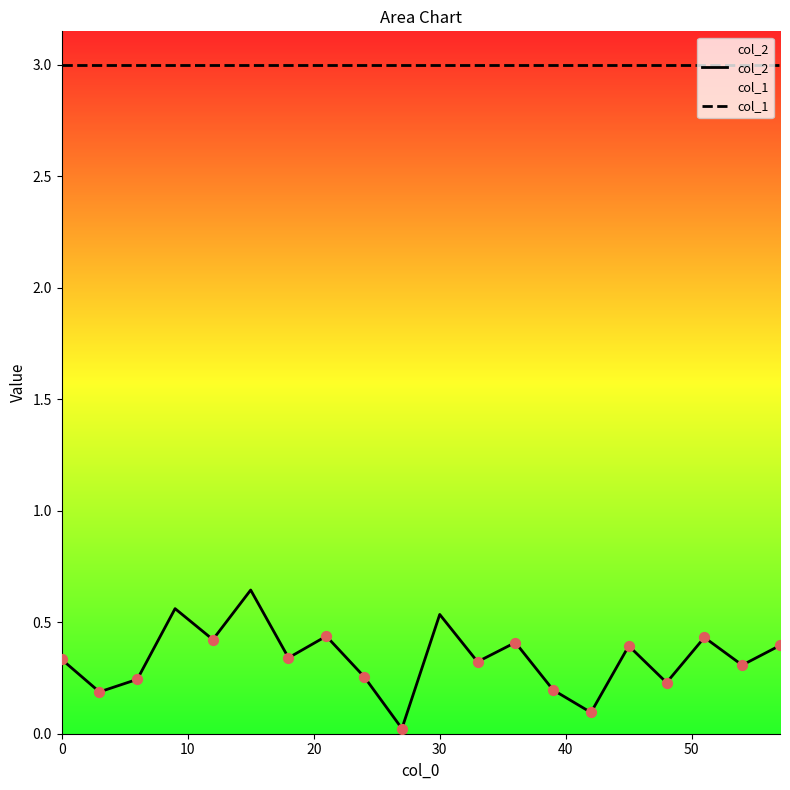

What are all the series names shown in the legend?

col_2, col_1